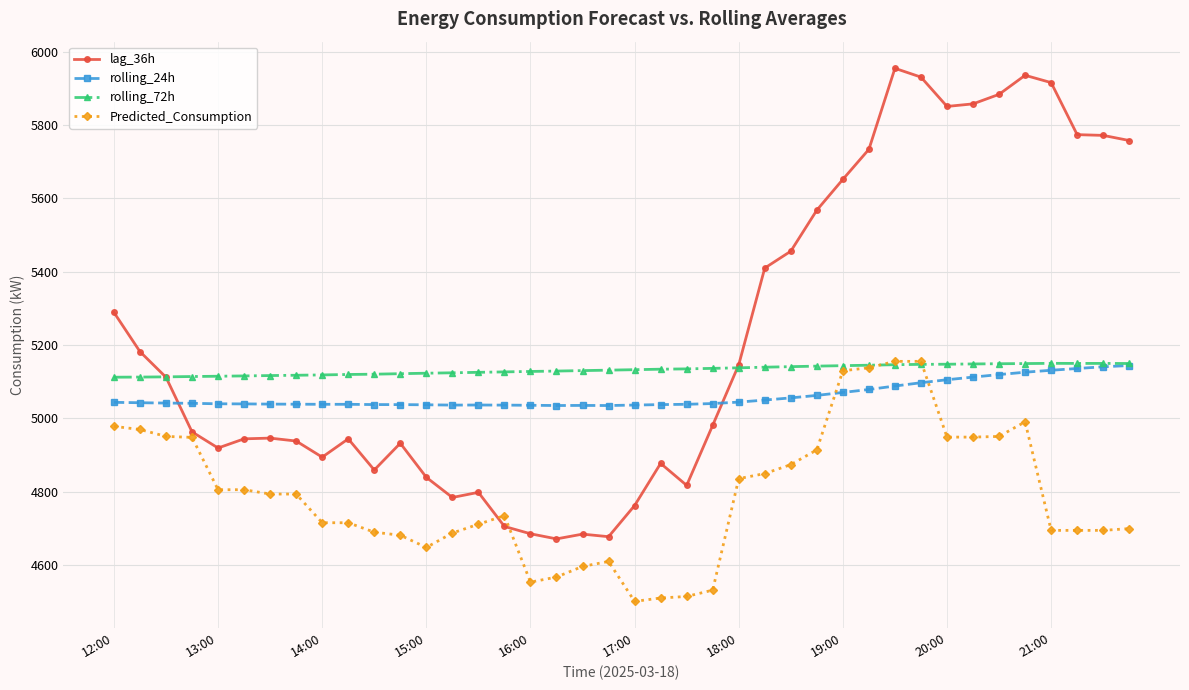

True or false: Predicted_Consumption has more than 1 interior local peaks.

True